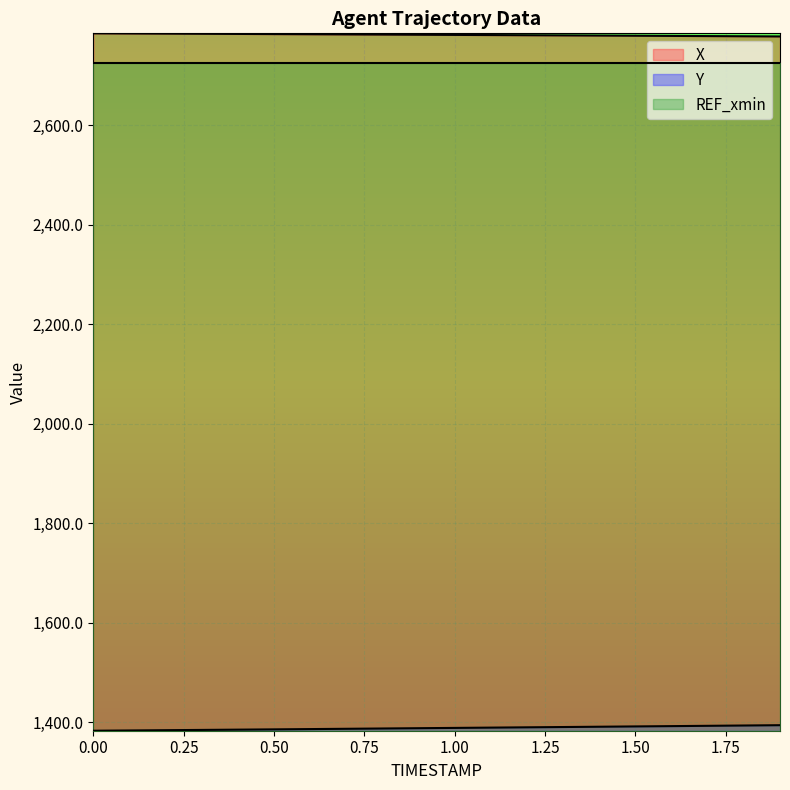

What is the difference between the maximum and minimum values in the Y series?

11.1